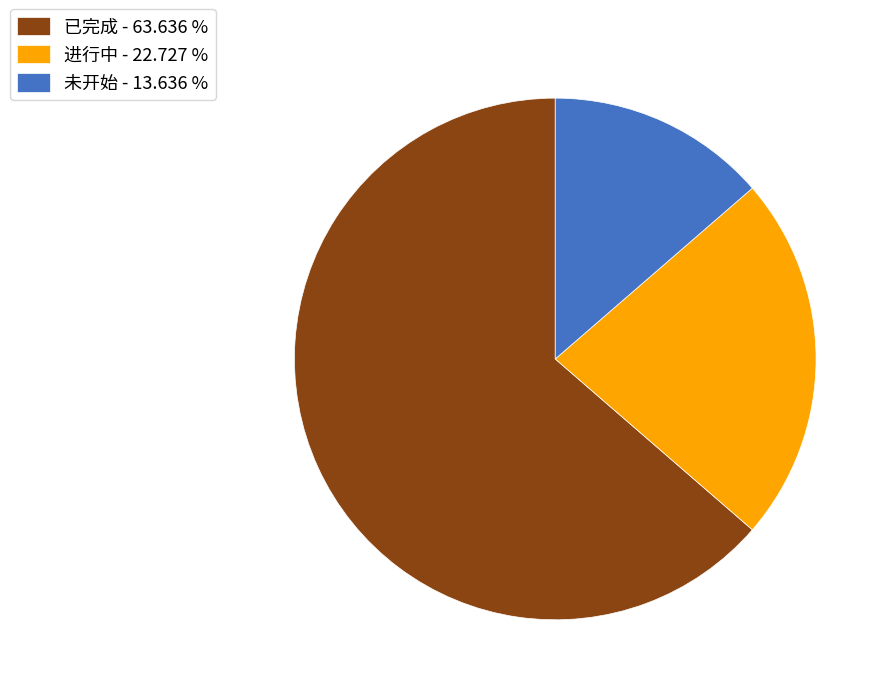

Is there a majority slice in this chart?

Yes